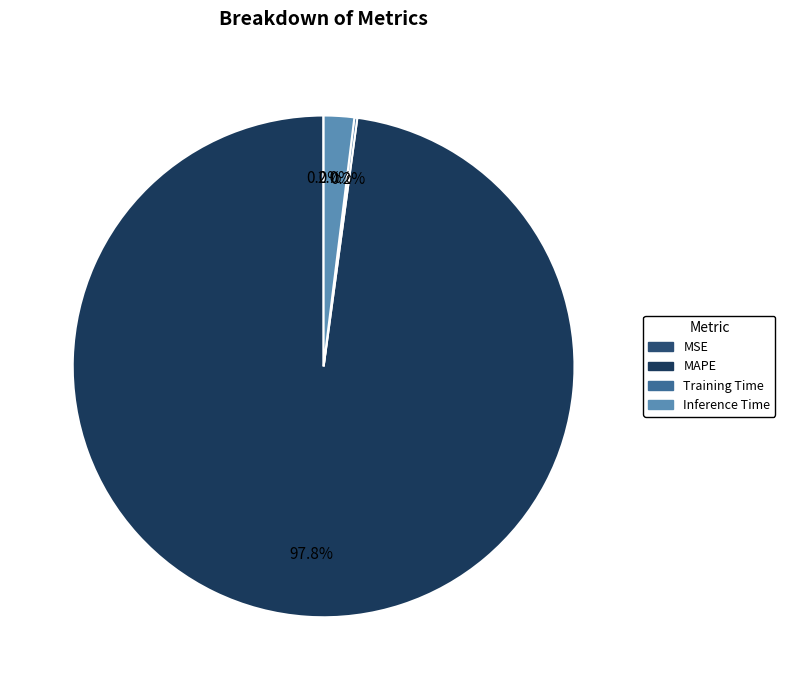

Is it true that MAPE is 98% of the pie?

True